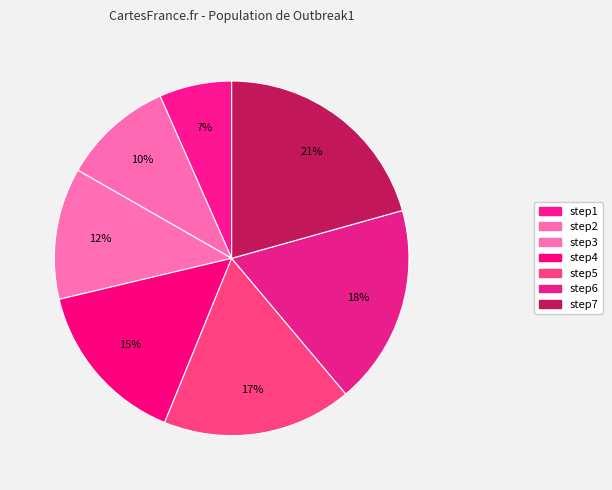

Which category has the smallest portion of the pie?

step1